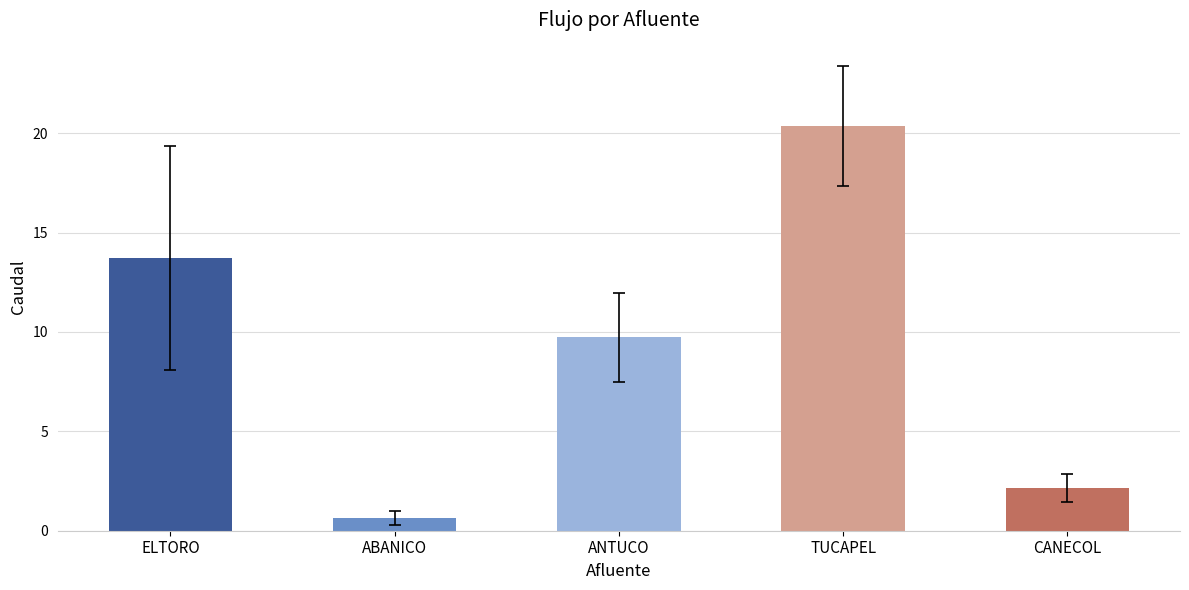

Reading left to right, extract all data points from this chart.

13.7	0.6	9.7	20.4	2.2